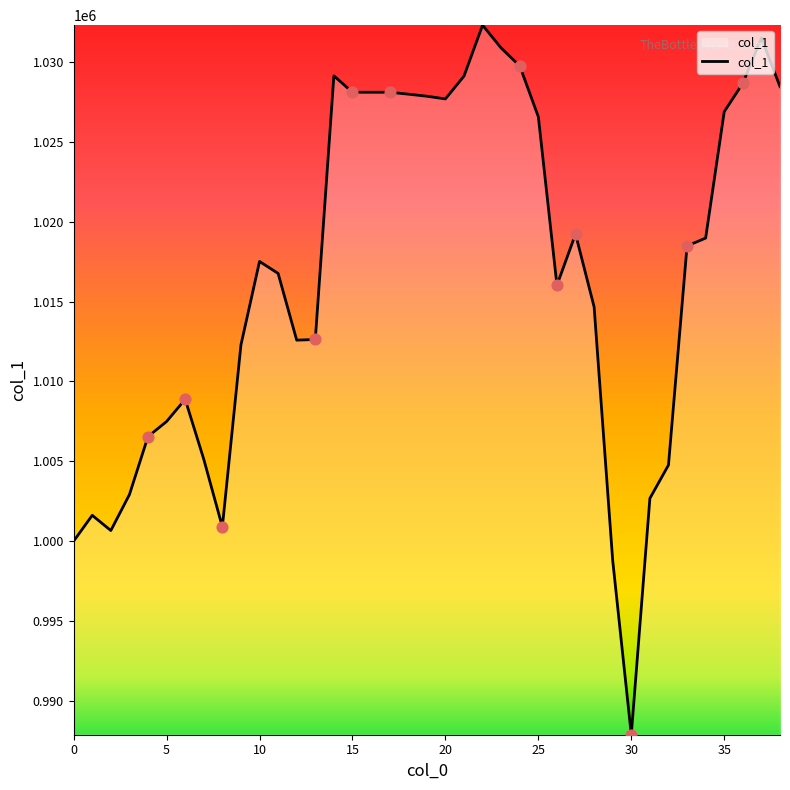

What is the difference between the maximum and minimum values?

44431.9